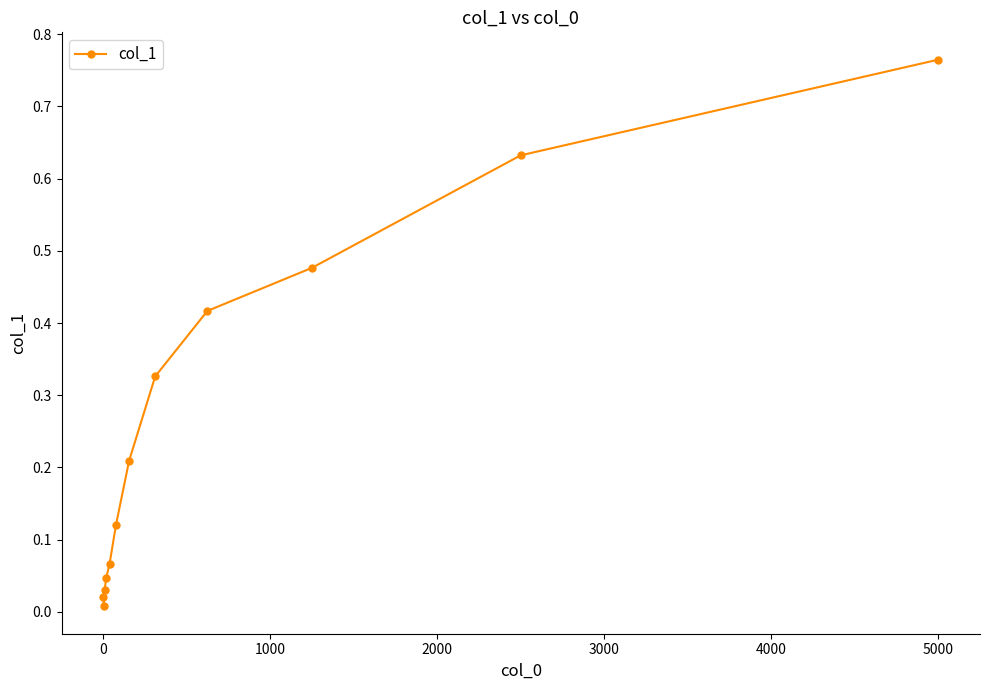

Count the number of data series in this chart.

1